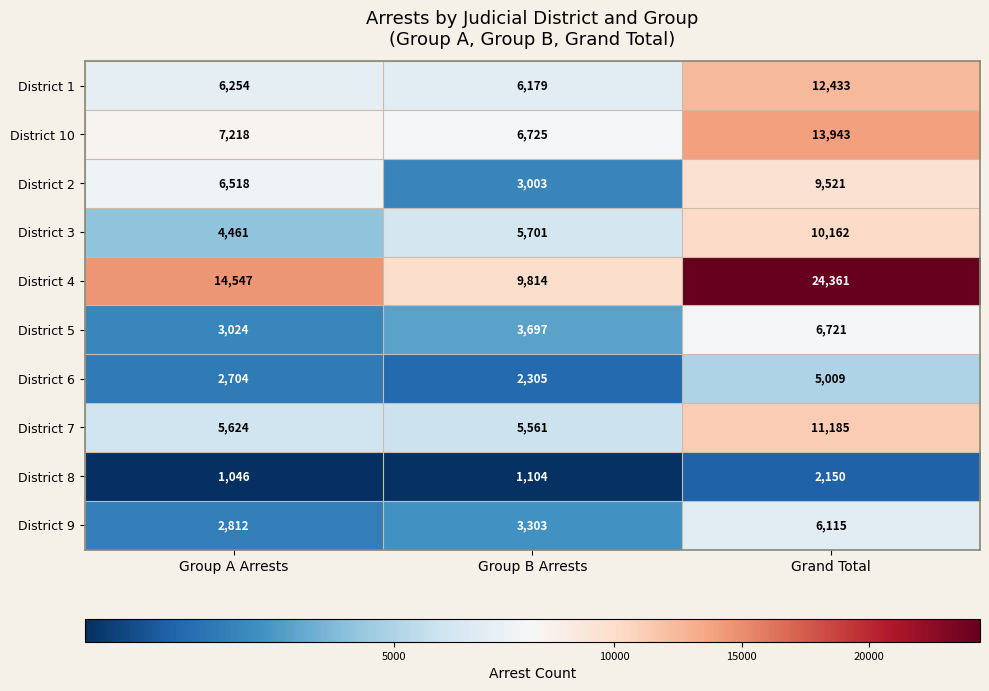

The District 10 series shows 13943 at Grand Total. True or false?

True